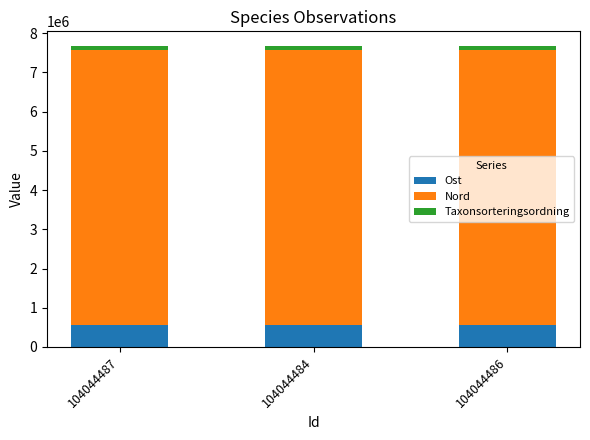

Is it true that Ost equals 871415.4 at 104044486?

False